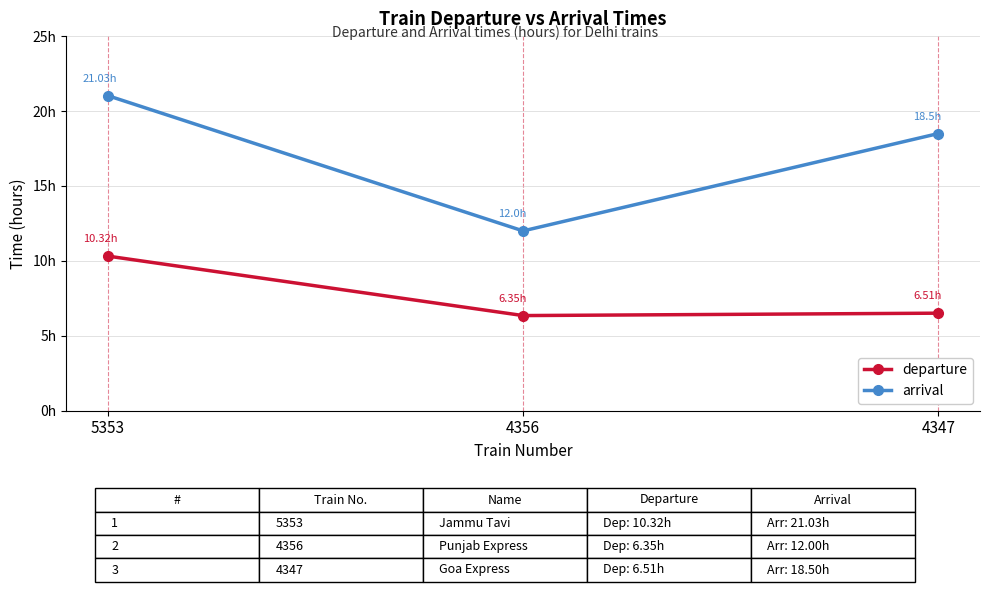

Is this an area chart (filled region under the line)?

No